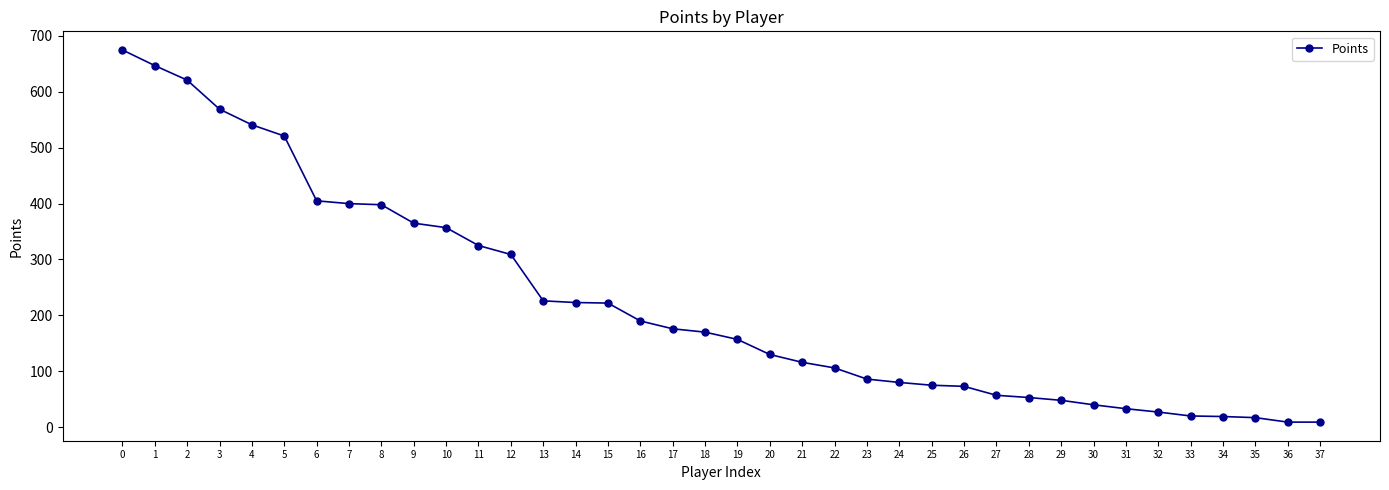

What is the change in value from 2 to 33?

-601